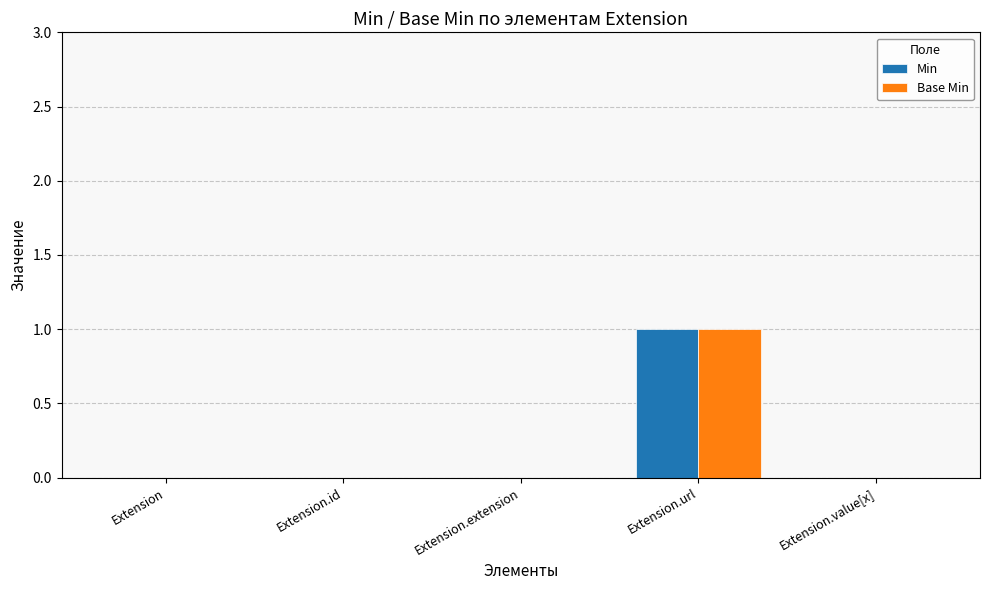

At which category is the sum across all series the highest?

Extension.url